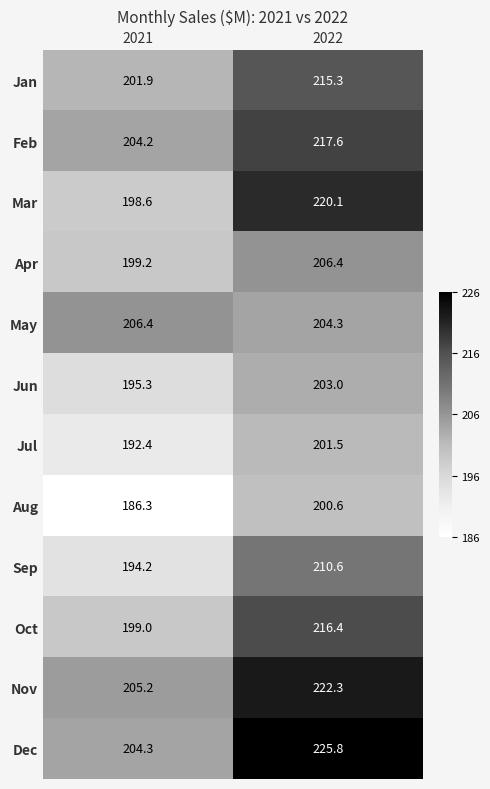

How many categories are shown in the chart?

2